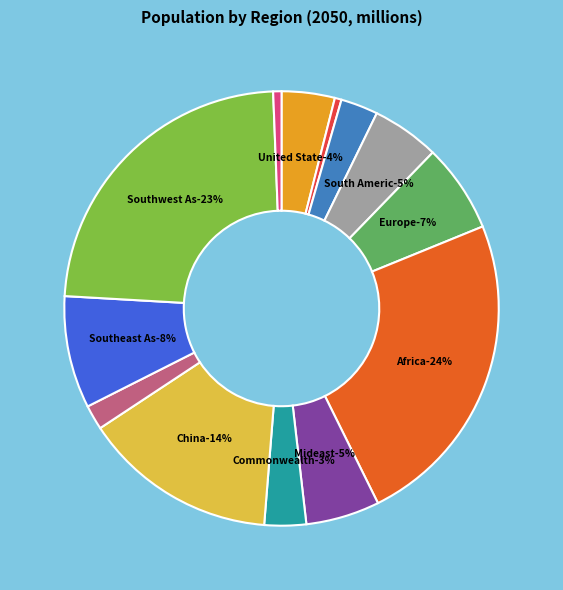

To the nearest percent, what is the difference between the largest and smallest slice percentages?

23%